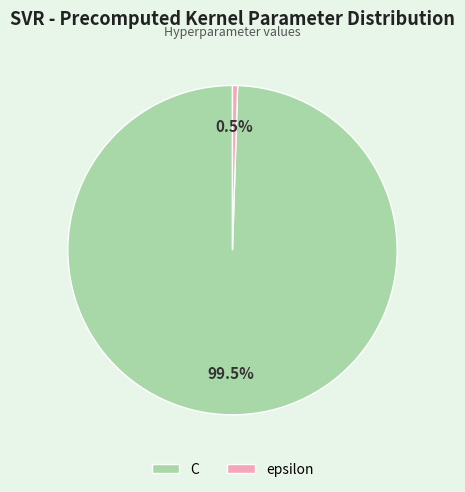

Is there a majority slice in this chart?

Yes